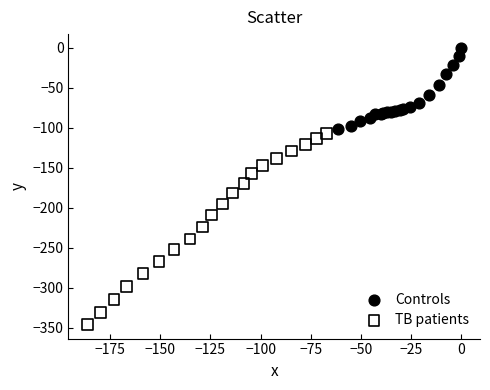

What are all the series names shown in the legend?

Controls, TB patients